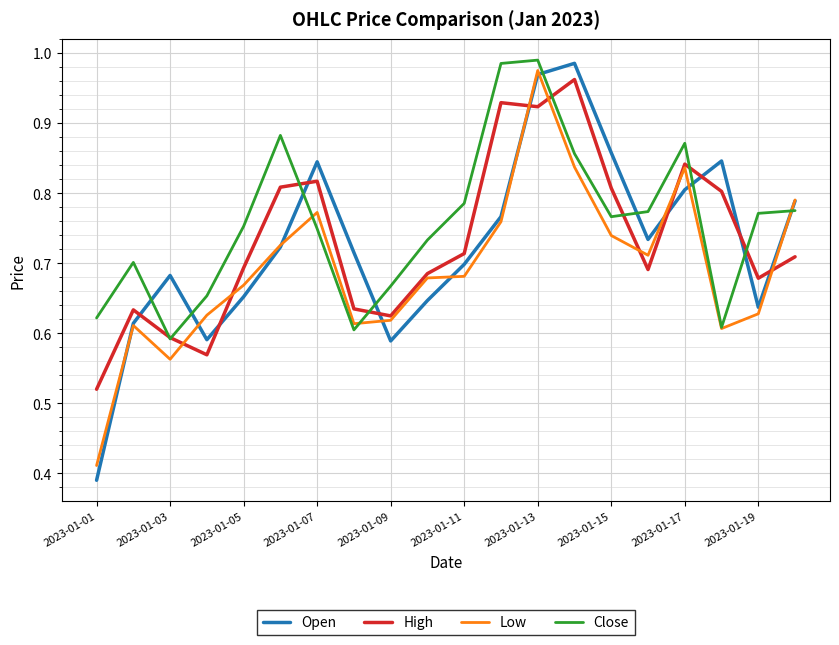

Which series has the largest range (max minus min)?

Open